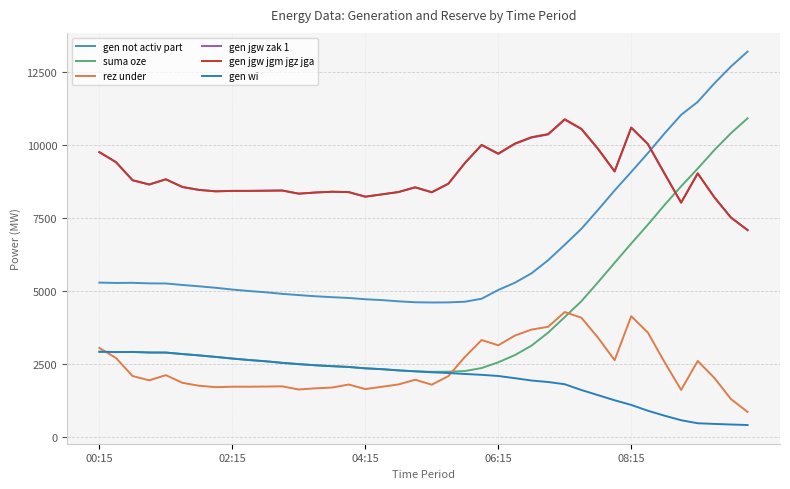

What is the value of the gen wi point at the 9th from the left?

2694